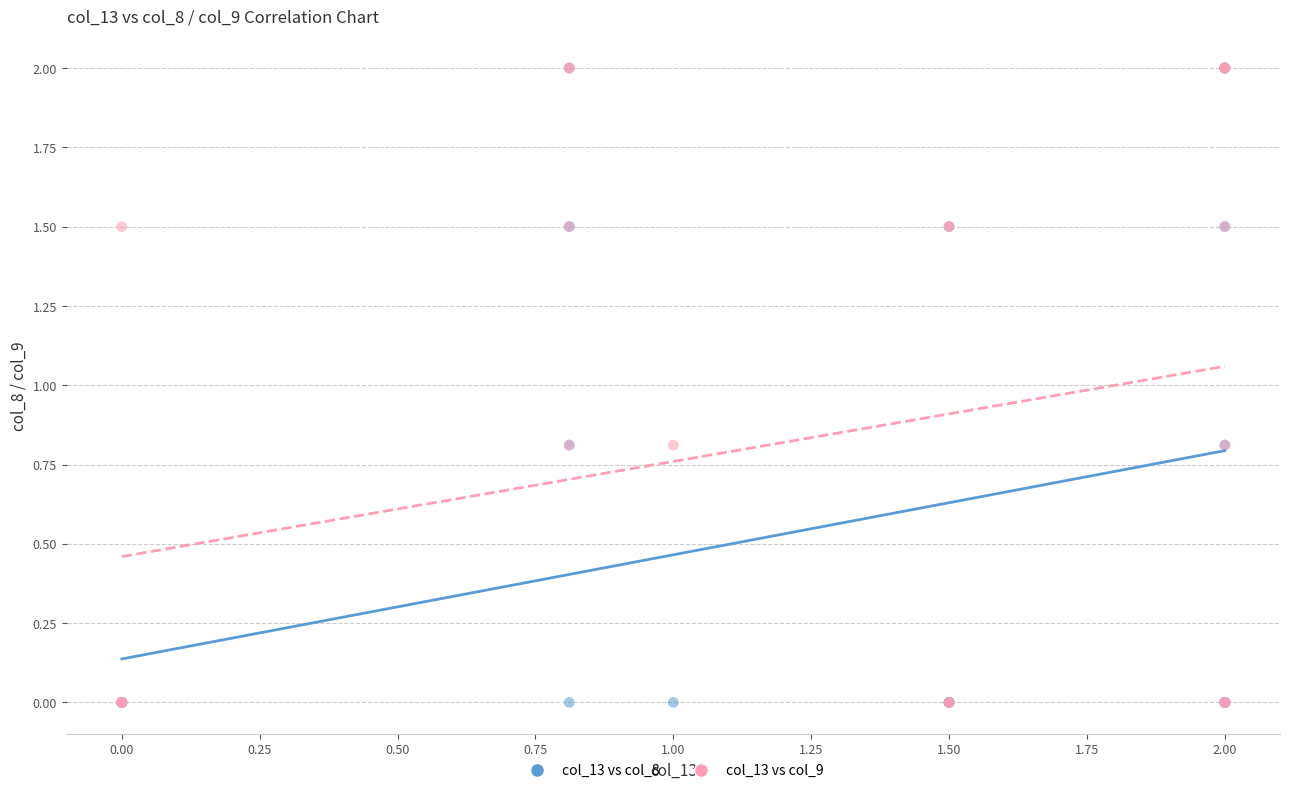

What are all the series names shown in the legend?

col_13 vs col_8, col_13 vs col_9